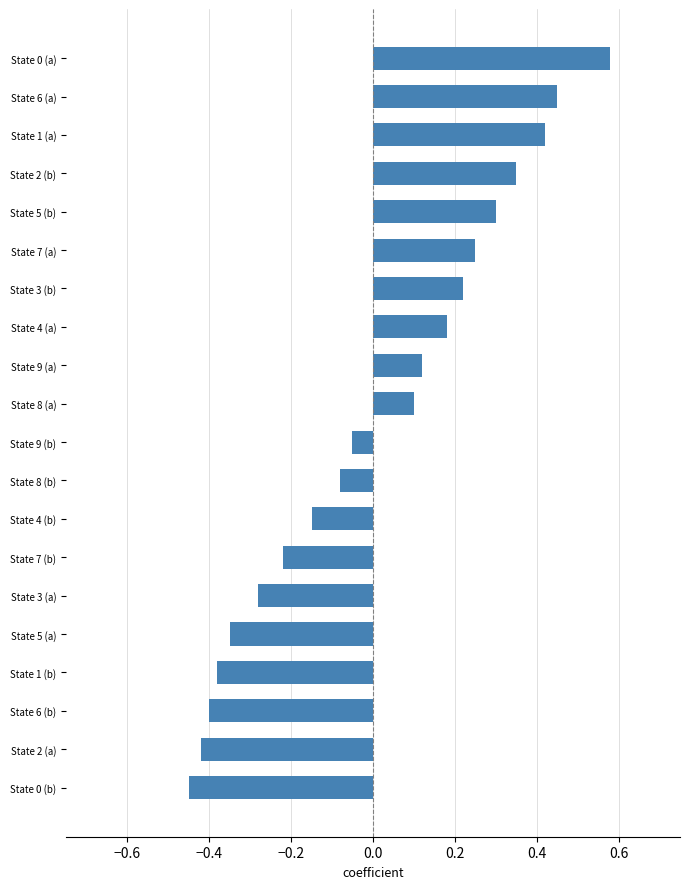

What is the difference between the second highest and minimum values?

0.9